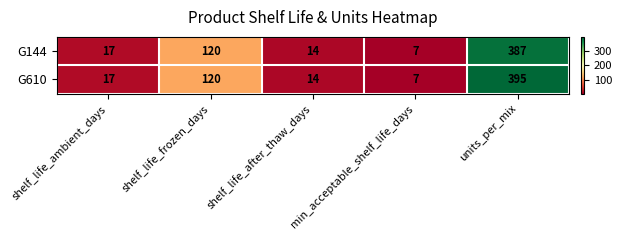

How many data points does each series have?

5